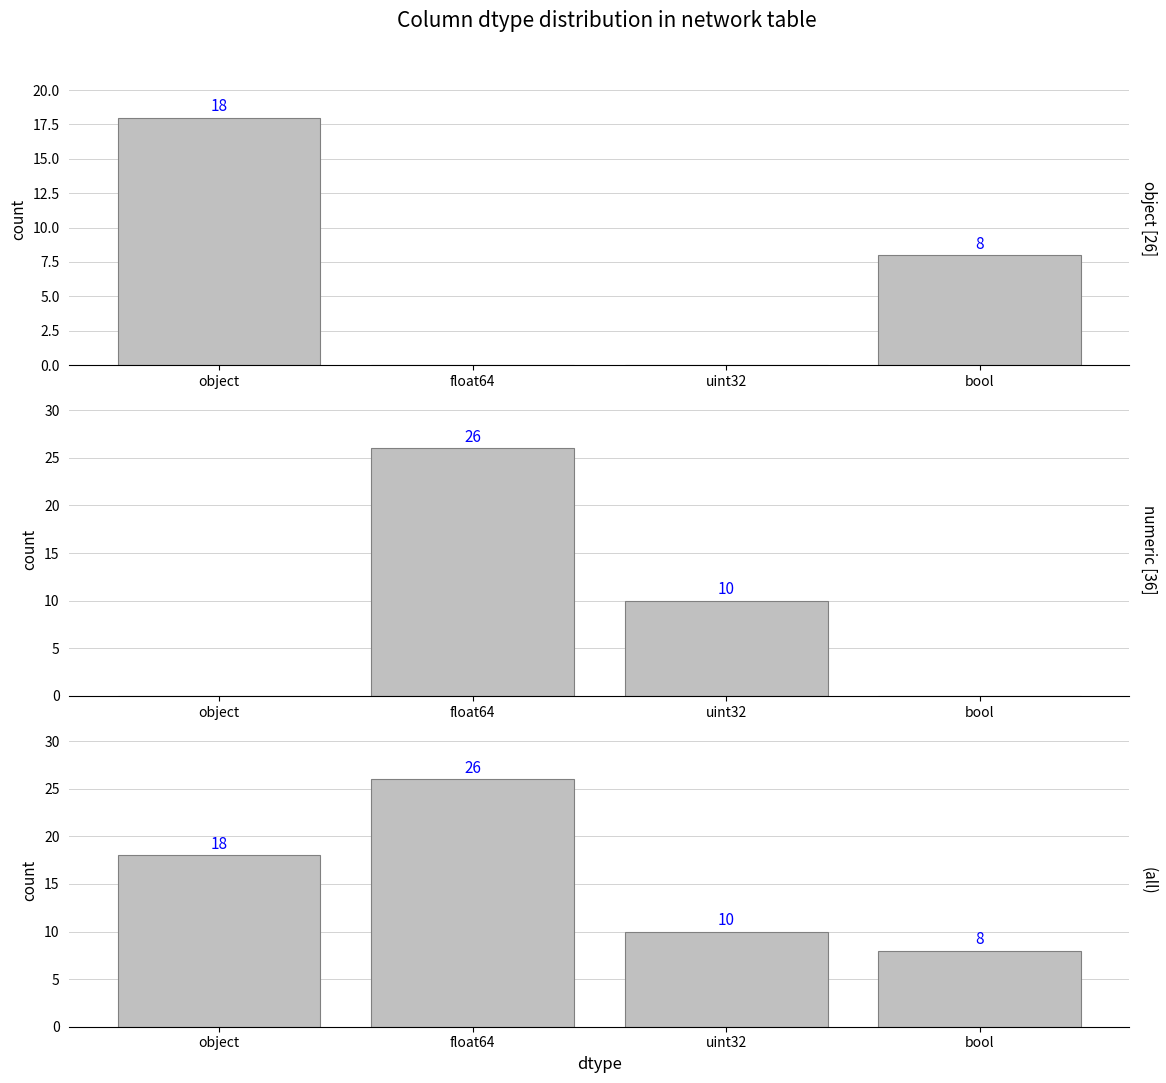

Which series has the largest range (max minus min)?

numeric [36]